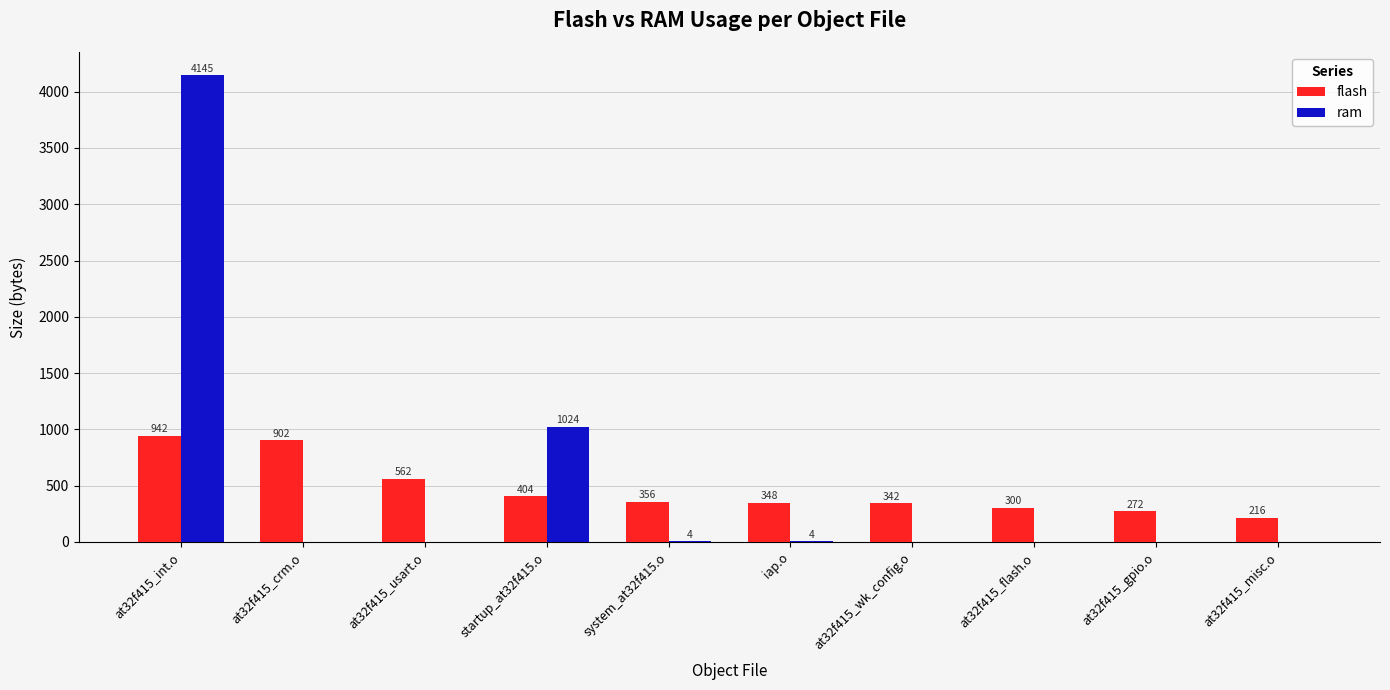

Between at32f415_int.o and iap.o, which series saw the biggest shift?

ram